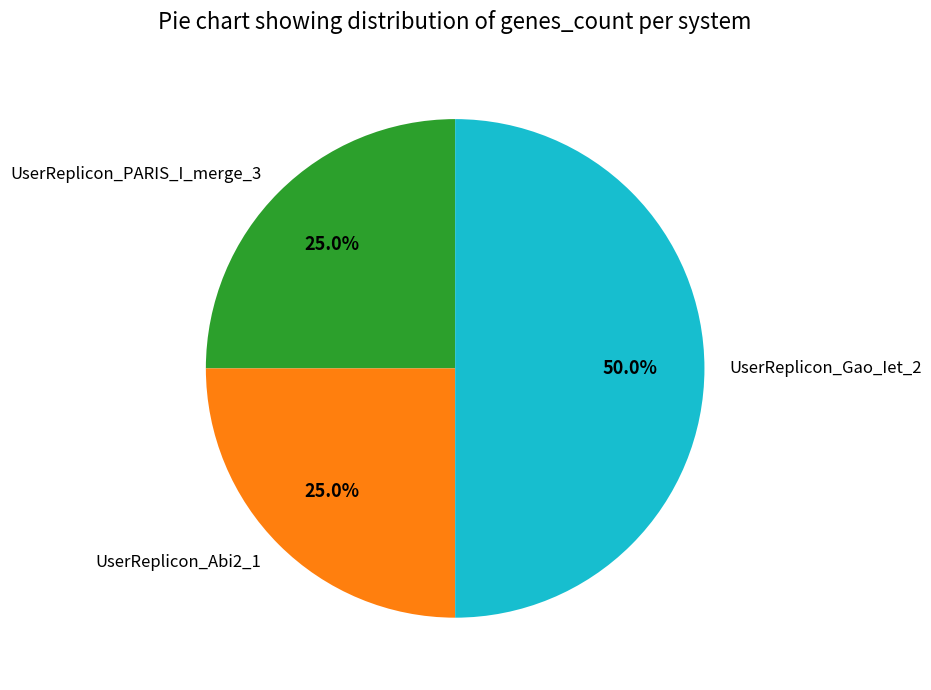

Which has a higher value, UserReplicon_Gao_Iet_2 or UserReplicon_PARIS_I_merge_3?

UserReplicon_Gao_Iet_2